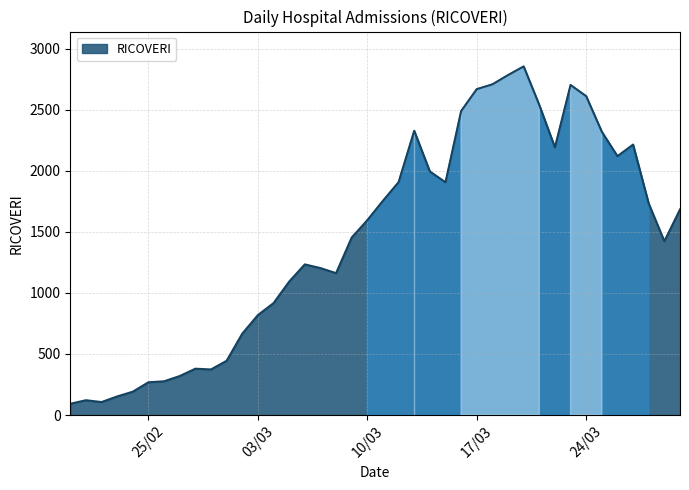

What is the maximum value shown in the chart?

2854